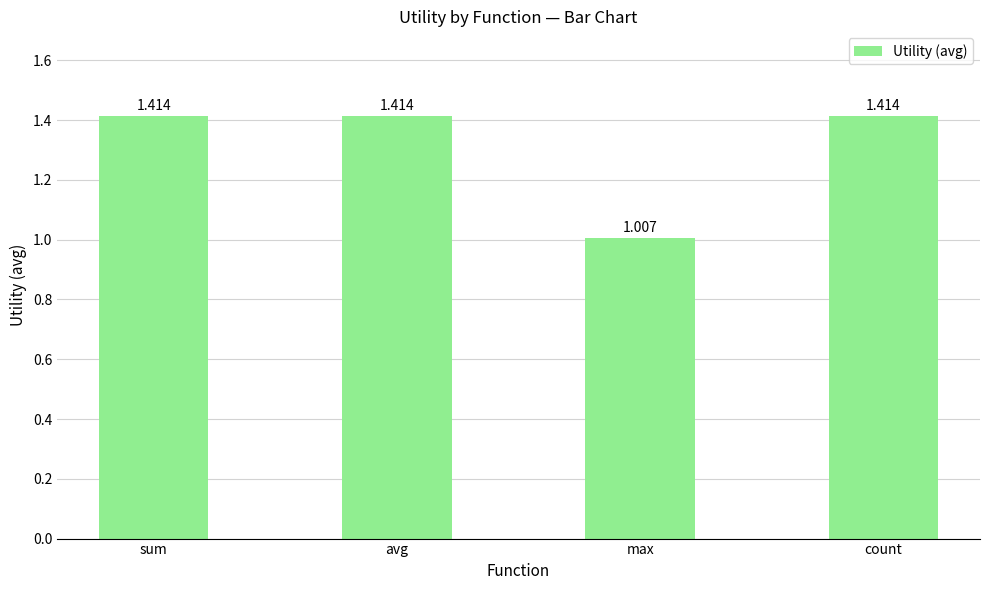

What is the label of the 4th bar from the left?

count